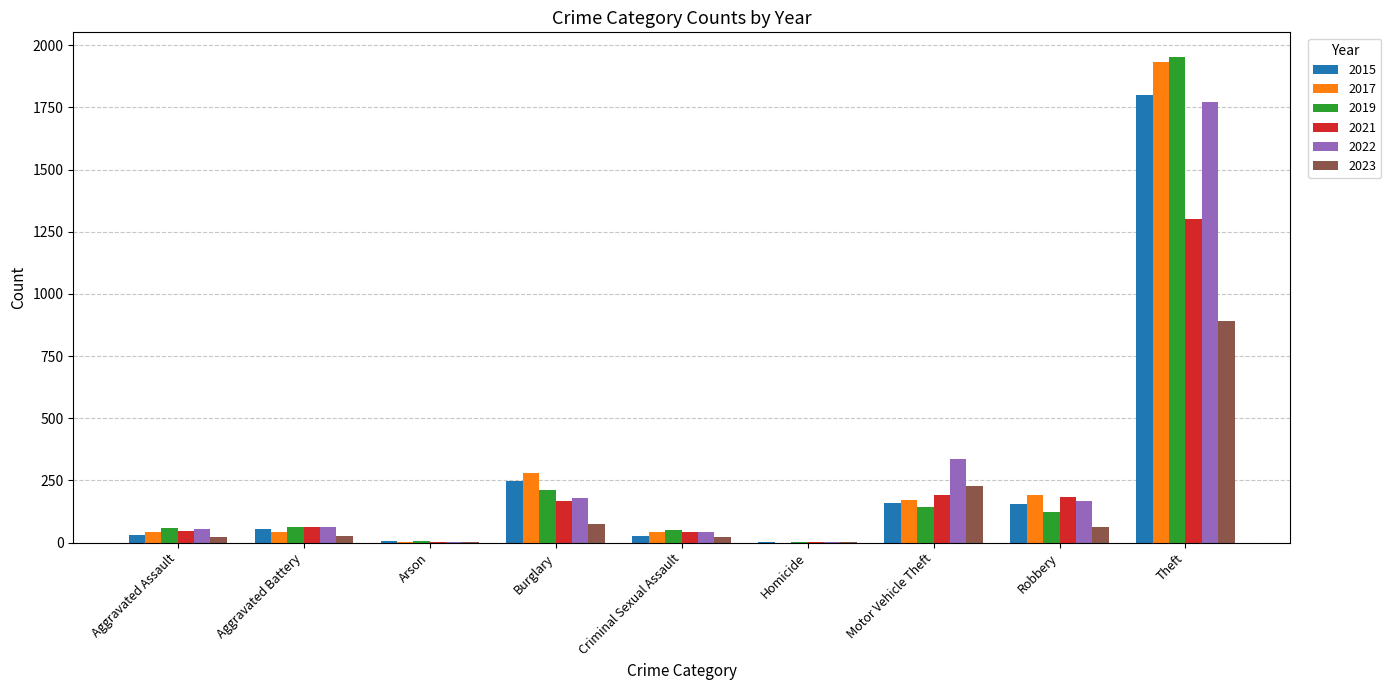

The value of 2015 at Motor Vehicle Theft is 160. True or false?

True